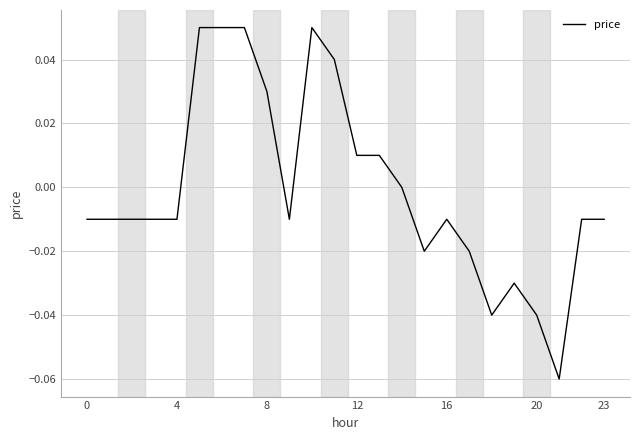

Is this an area chart (filled region under the line)?

No